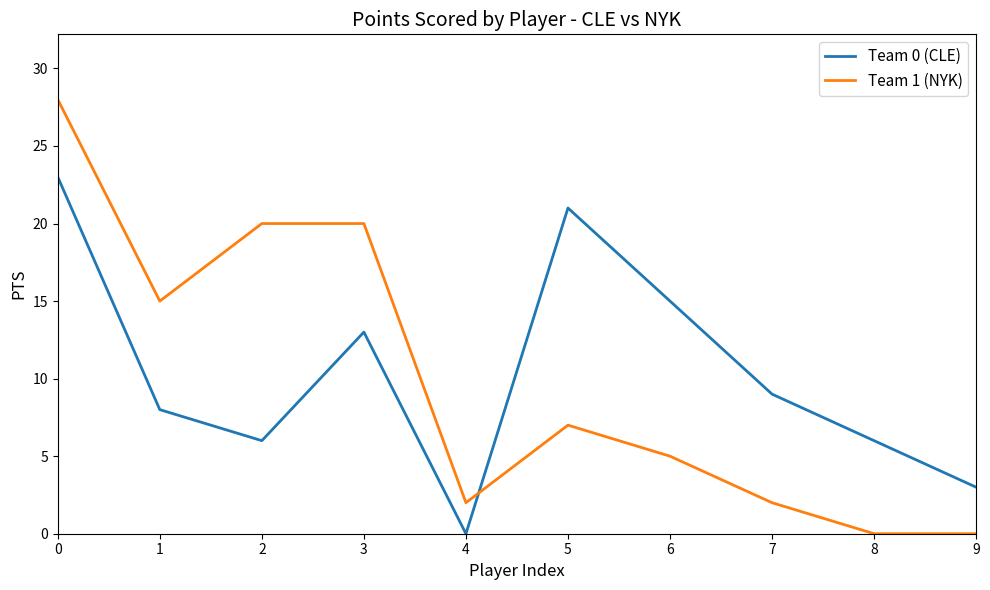

What is the difference between the second highest and minimum values in the Team 0 (CLE) series?

21